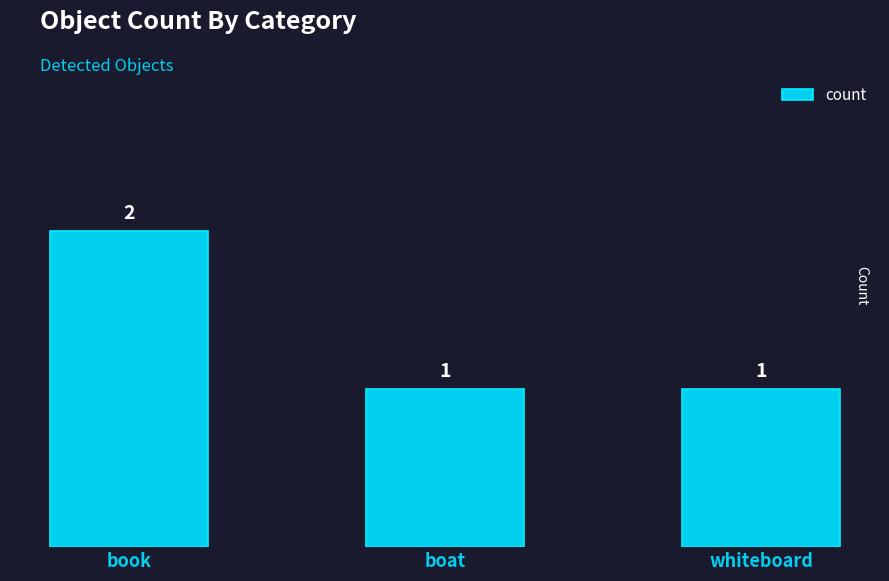

Between boat and book, which is larger?

book